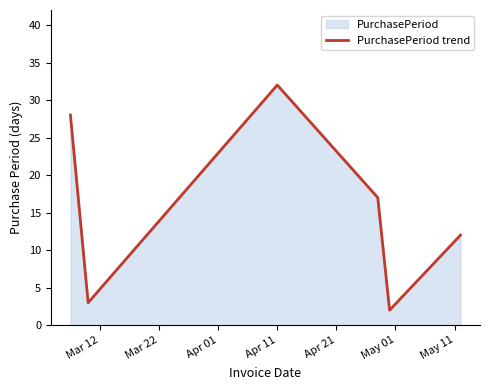

How many interior local valleys (lower than both neighbors) does the data have?

2